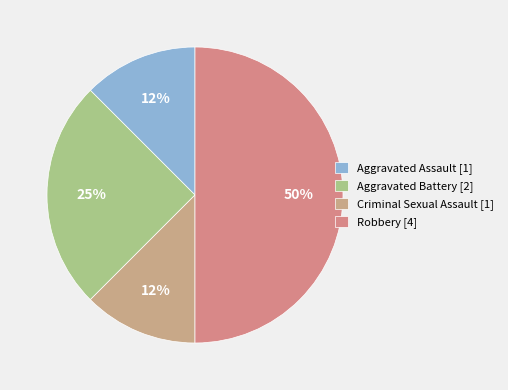

How many slices are in this pie chart?

4